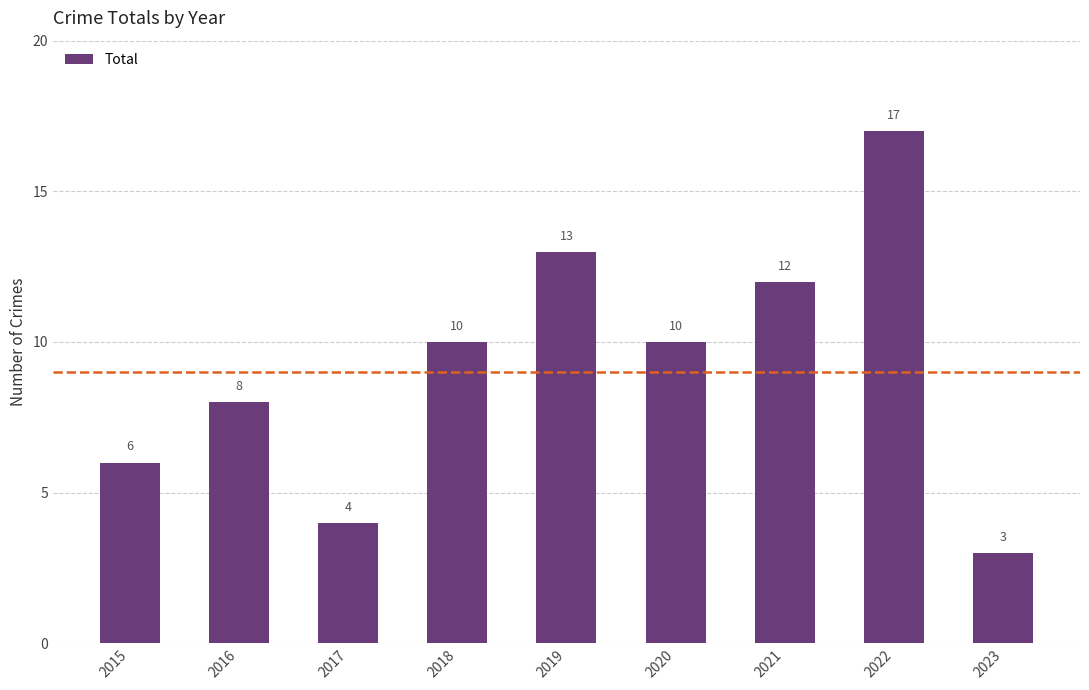

Reading left to right, list all the values displayed in this chart.

6	8	4	10	13	10	12	17	3